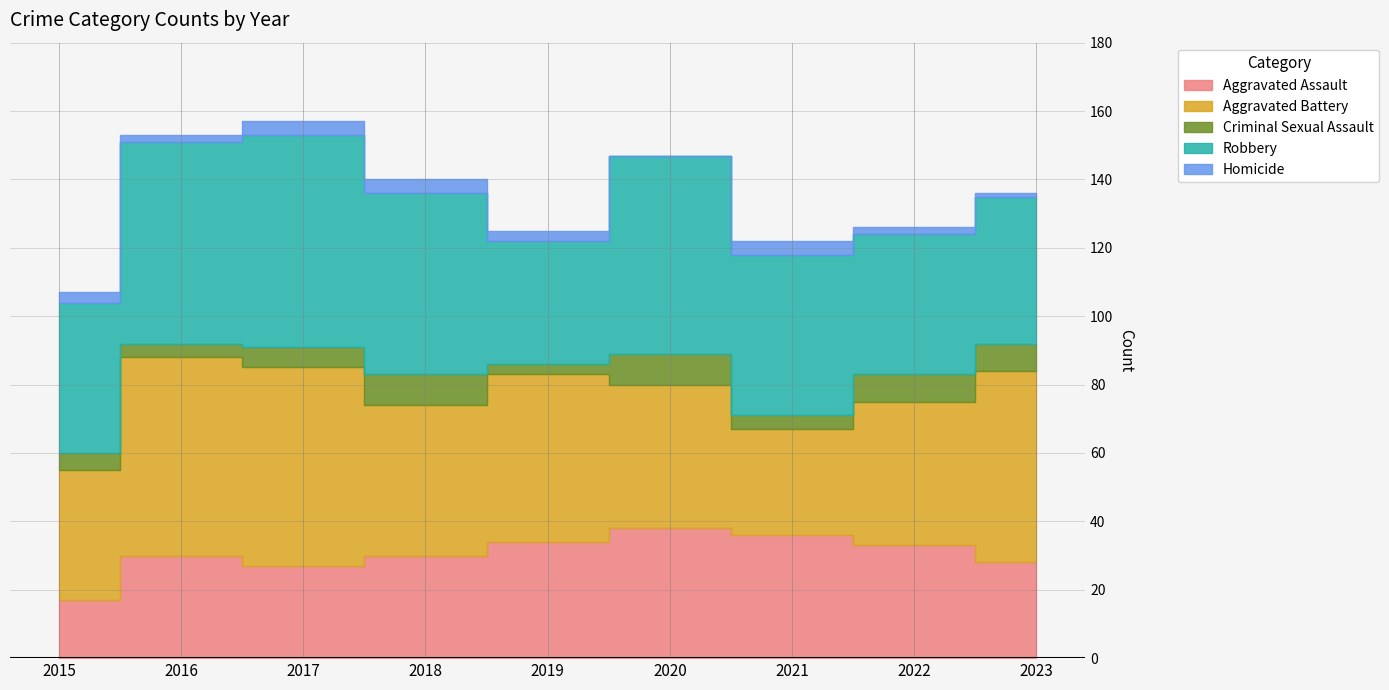

Reading left to right, transcribe all the data shown in this chart.

Aggravated Assault: 2015=17	2016=30	2017=27	2018=30	2019=34	2020=38	2021=36	2022=33	2023=28
Aggravated Battery: 2015=38	2016=58	2017=58	2018=44	2019=49	2020=42	2021=31	2022=42	2023=56
Criminal Sexual Assault: 2015=5	2016=4	2017=6	2018=9	2019=3	2020=9	2021=4	2022=8	2023=8
Robbery: 2015=44	2016=59	2017=62	2018=53	2019=36	2020=58	2021=47	2022=41	2023=43
Homicide: 2015=3	2016=2	2017=4	2018=4	2019=3	2020=0	2021=4	2022=2	2023=1